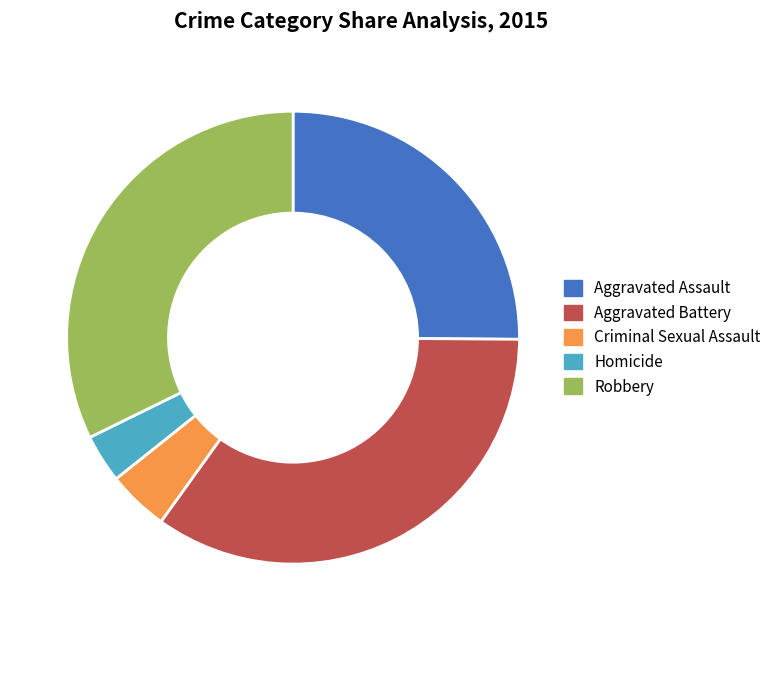

Do Homicide and Criminal Sexual Assault together represent more than half of the pie?

No